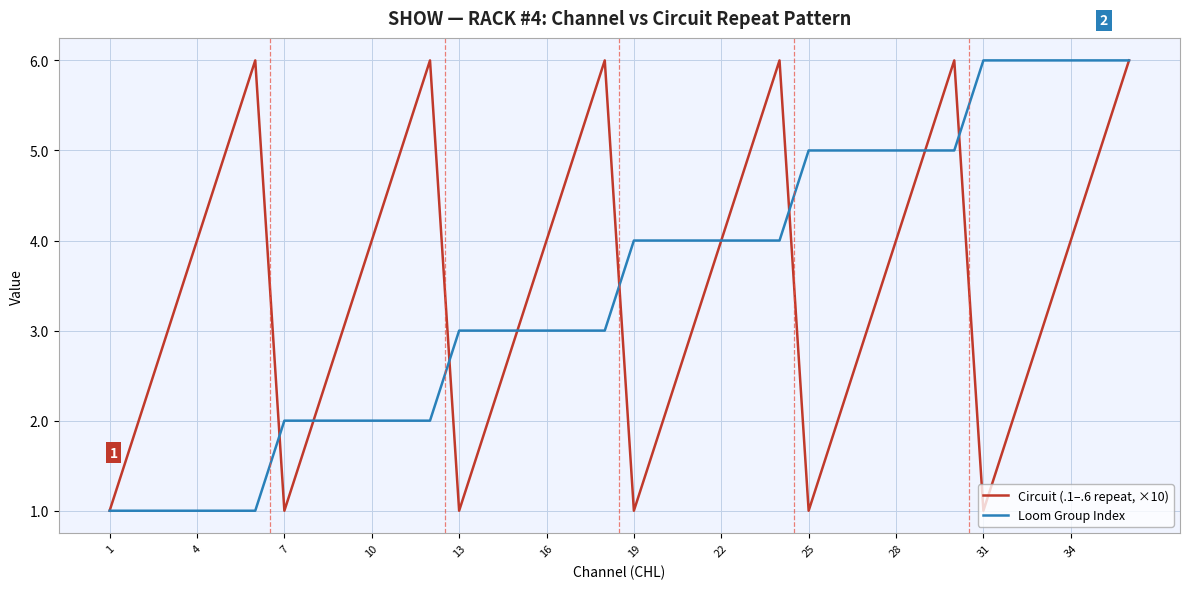

What is the greatest value displayed?

6